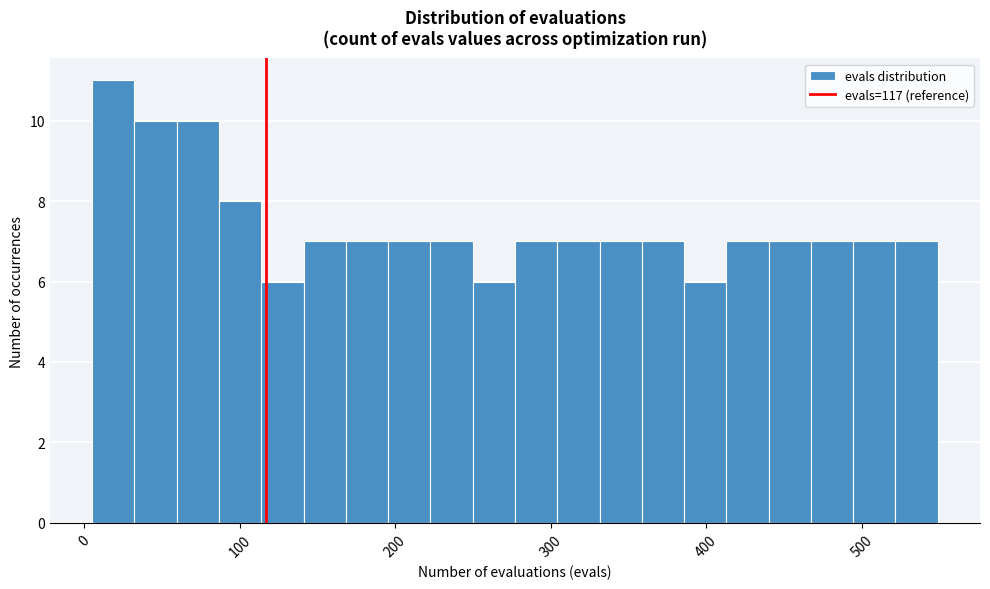

Read against the x-axis, roughly where is the centre of the tallest bar?

20